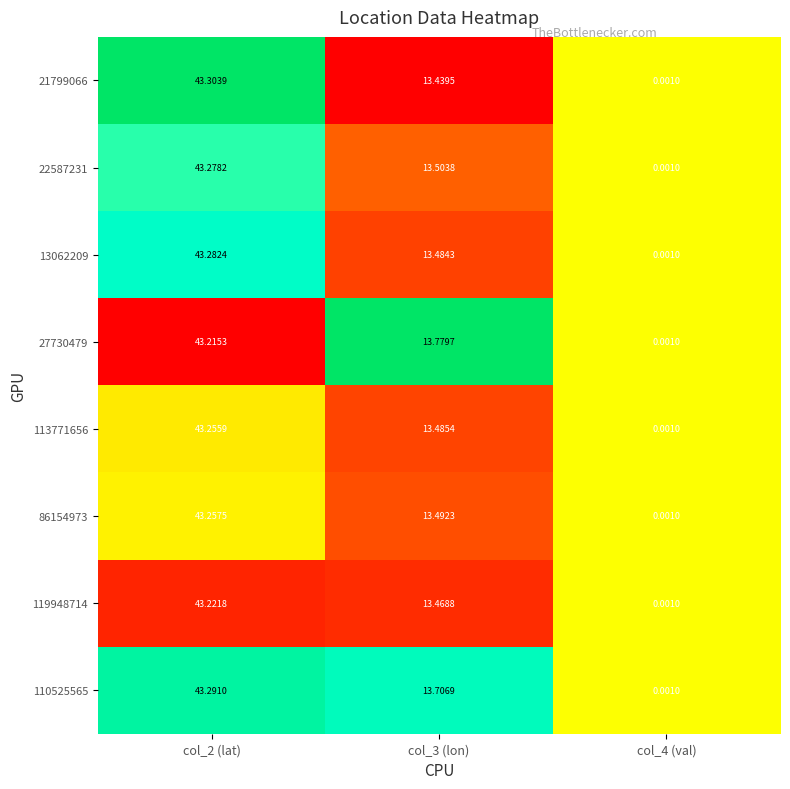

Is the value of 113771656 at col_3 (lon) greater than the value of 13062209 at col_2 (lat)?

No